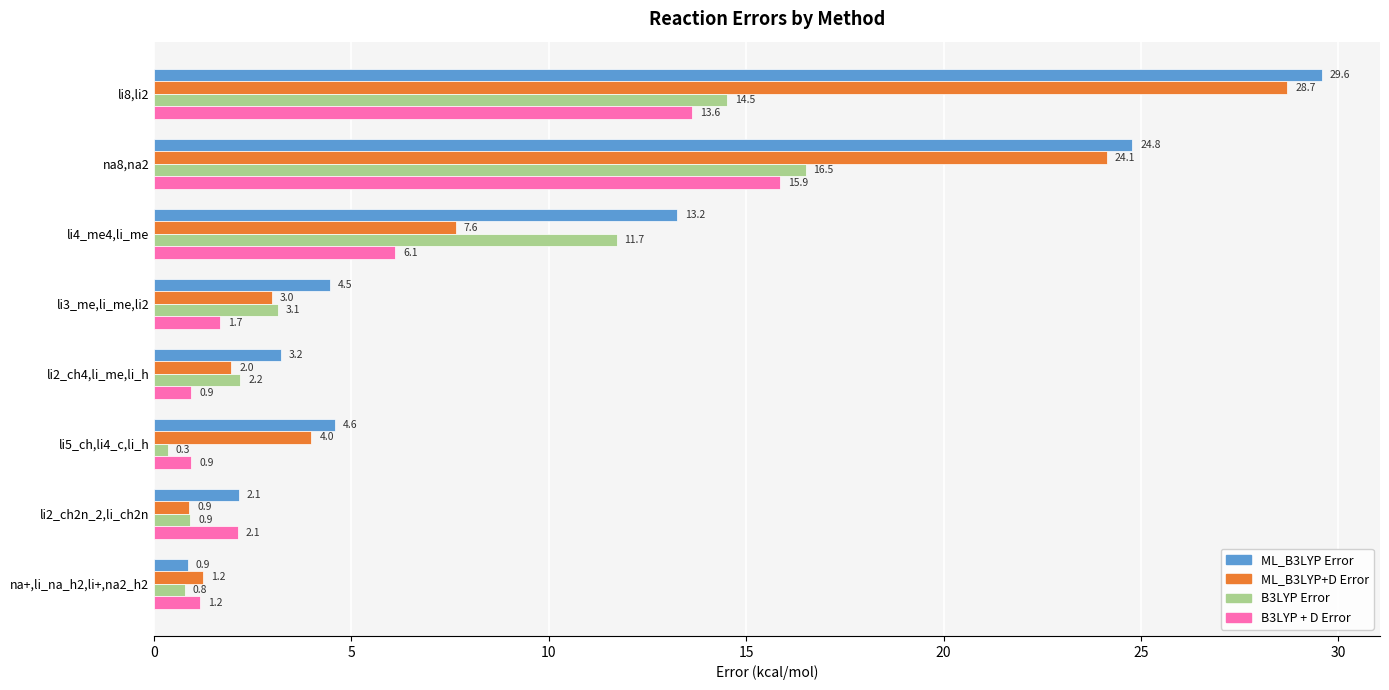

What is the sum of all ML_B3LYP+D Error values?

71.5